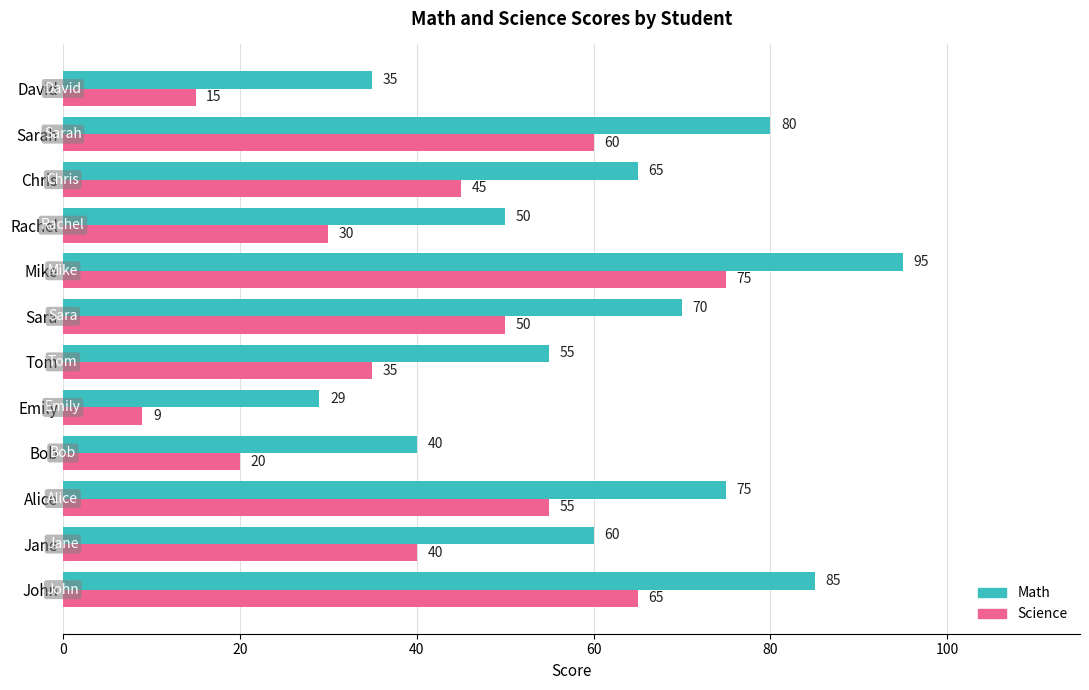

True or false: Science has a value of 50 at Sara.

True